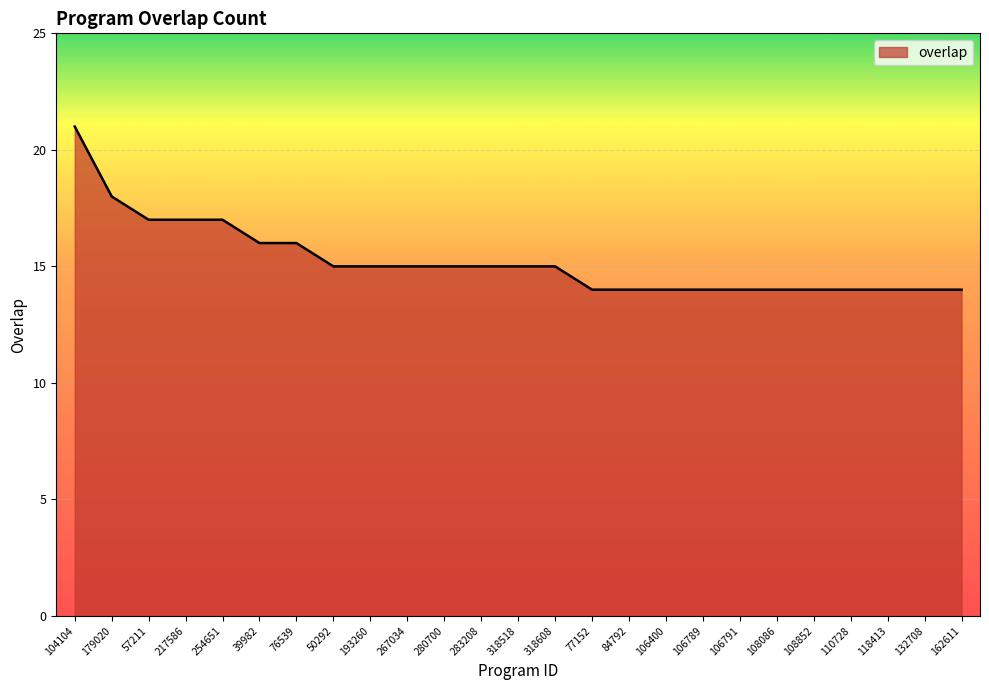

What position from the right is 76539?

19